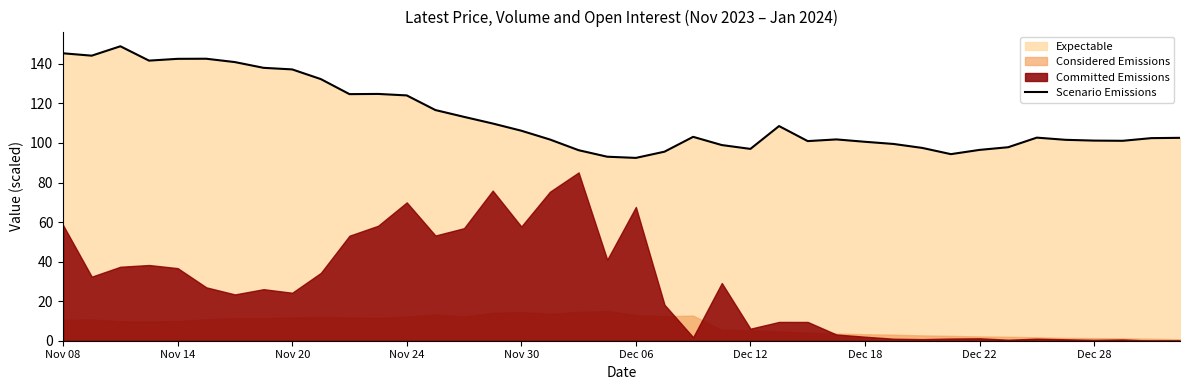

True or false: Scenario Emissions has a value of 149.4 at Dec 12.

False